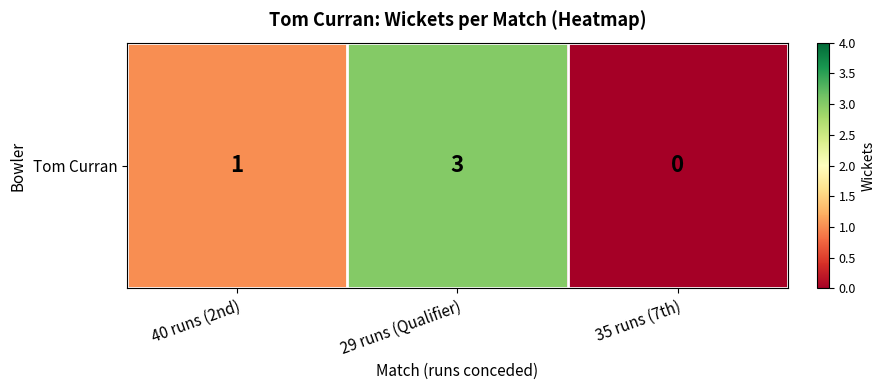

Rank the categories by value from highest to lowest.

29 runs (Qualifier), 40 runs (2nd), 35 runs (7th)